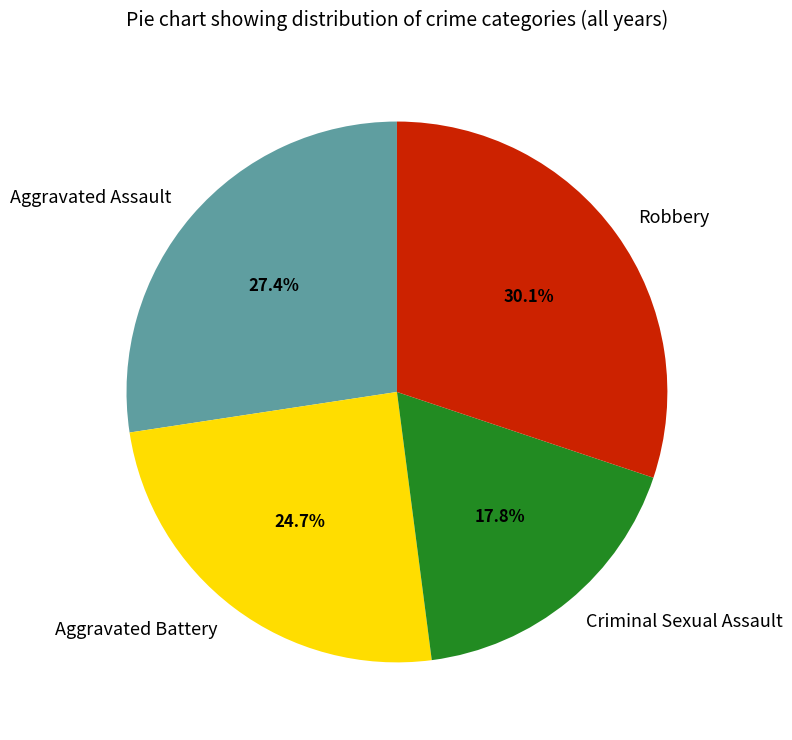

Is there any slice that represents more than half of the pie?

No